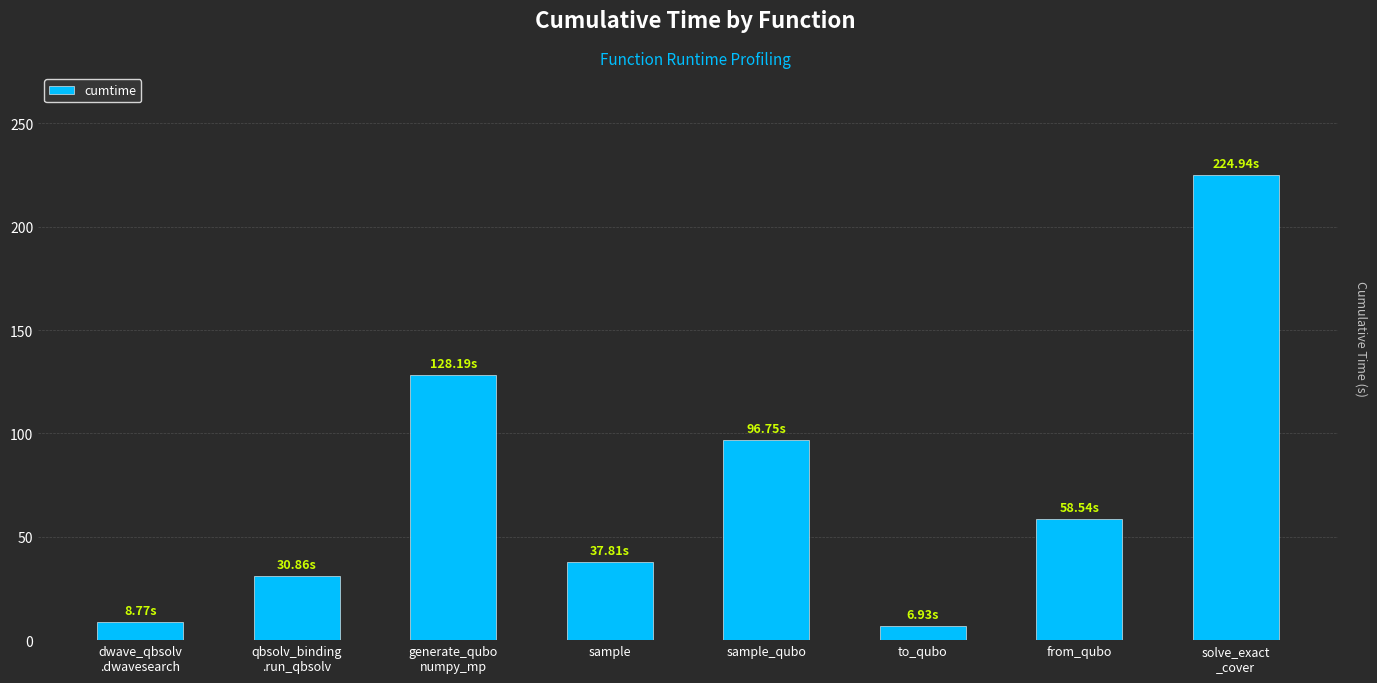

Between sample_qubo and to_qubo, which is larger?

sample_qubo